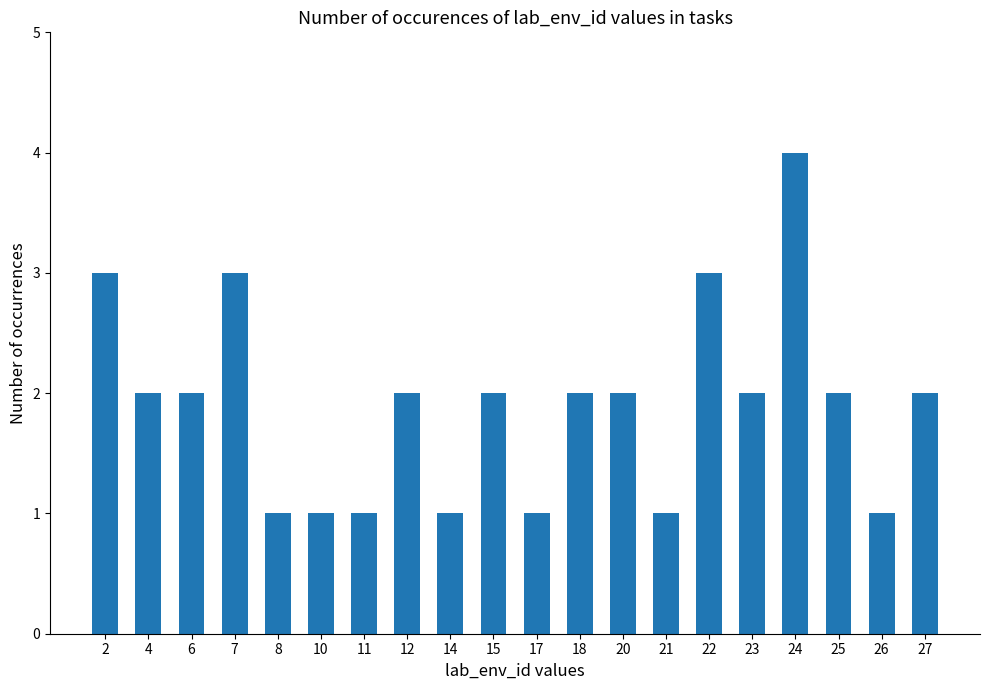

Where does the data first go above 2?

2